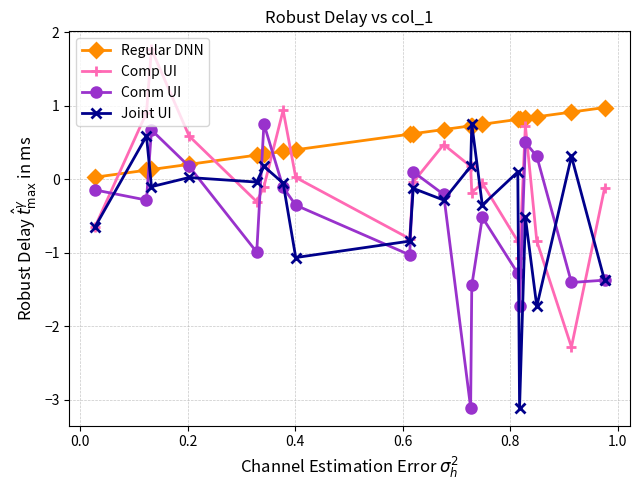

True or false: Comp UI has more than 1 points higher than both neighbors.

True